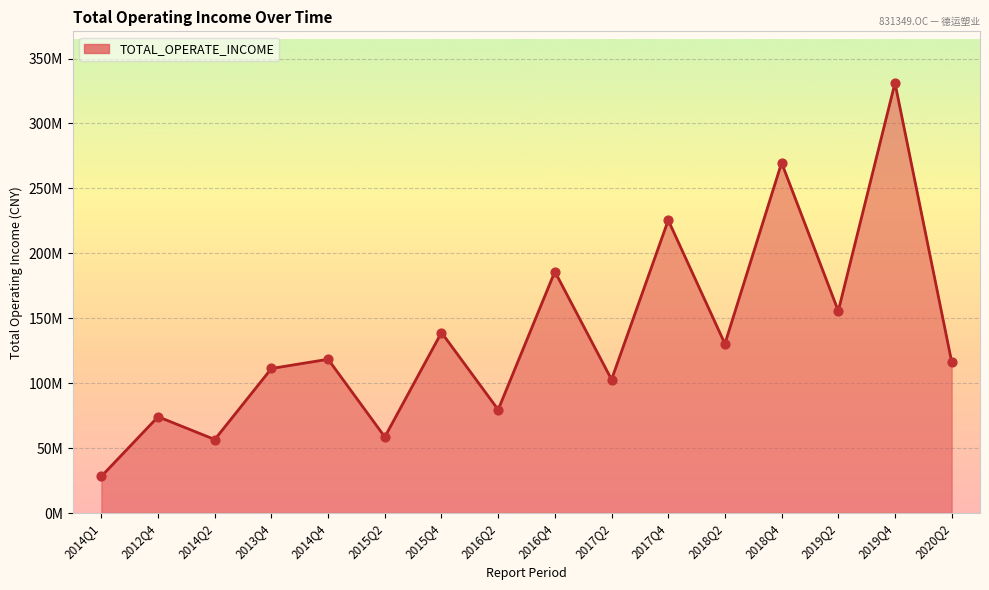

What is the ratio of the value at 2016Q2 to the value at 2015Q4?

0.6